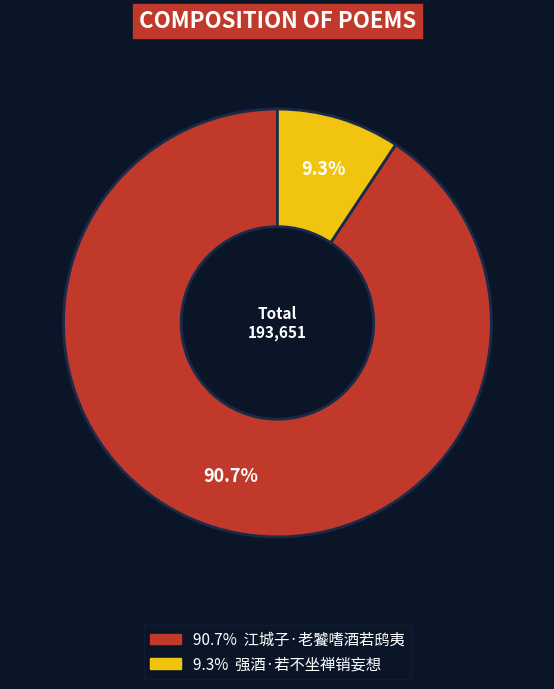

How many slices are in this pie chart?

2